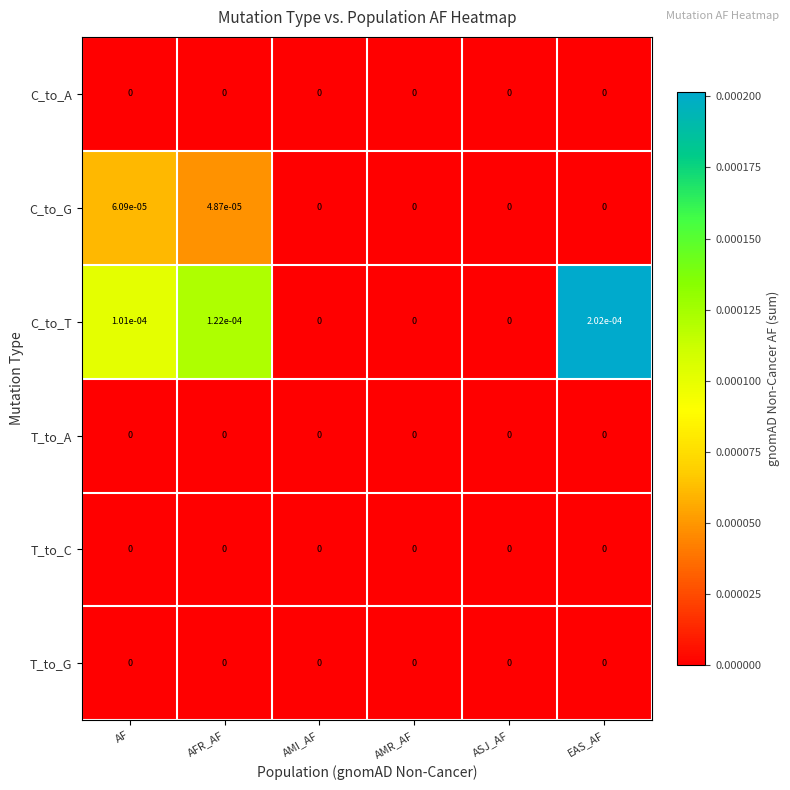

Which series has the largest total across all categories?

C_to_T